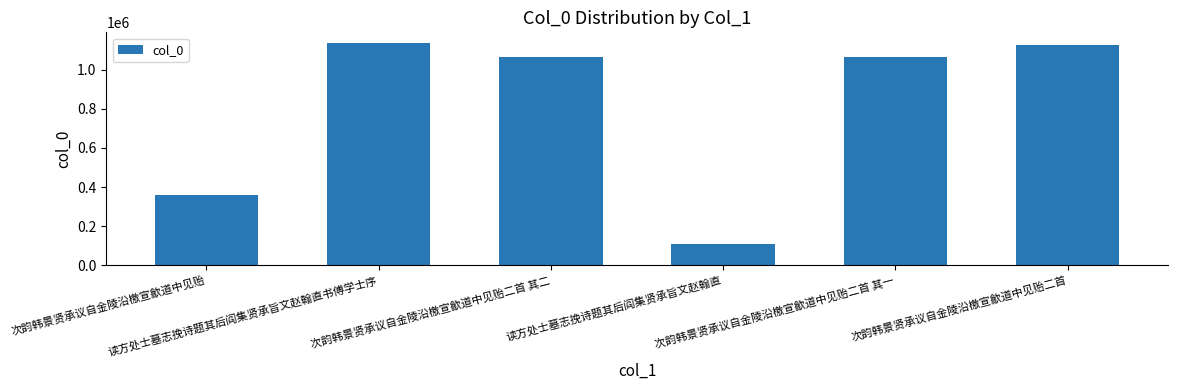

What is the value of the 6th bar from the left?

1128503